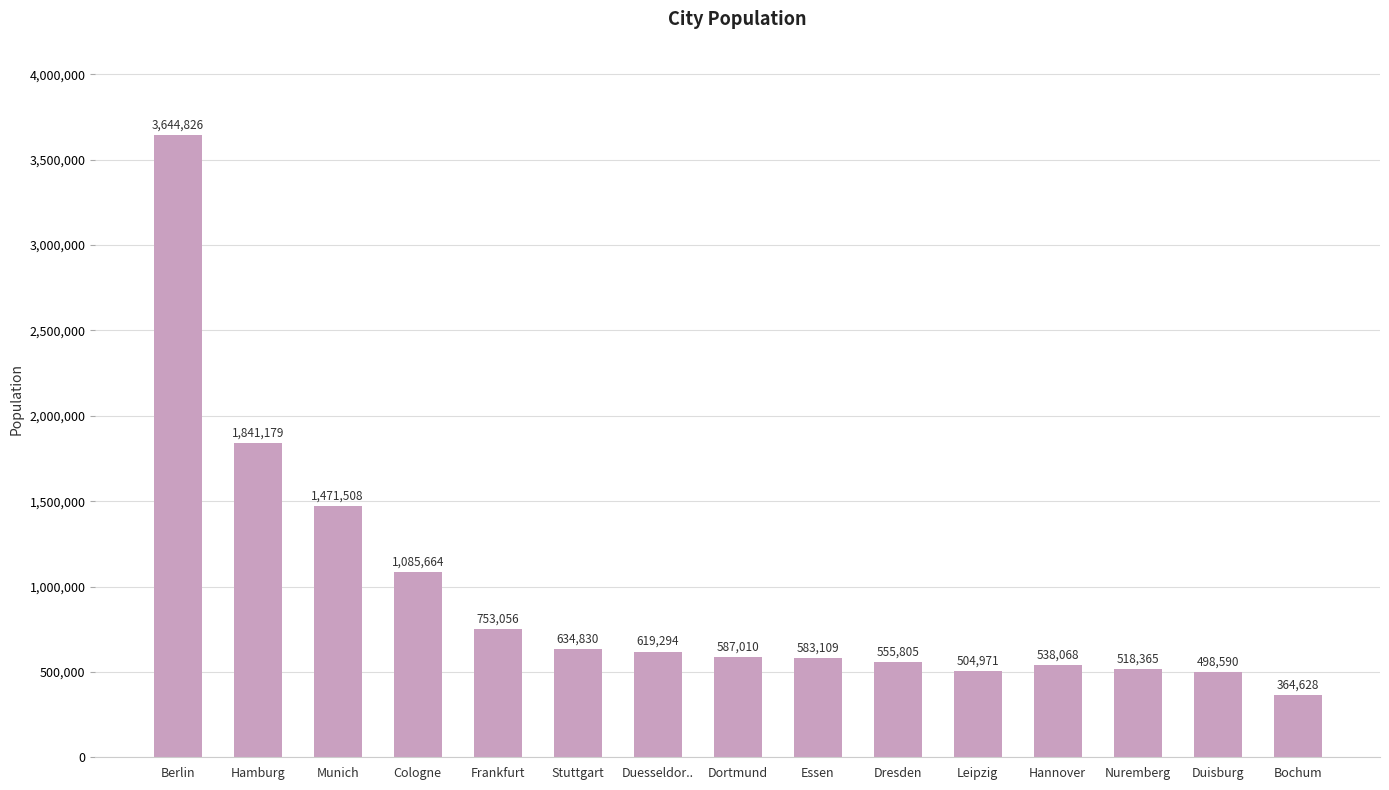

Between Stuttgart and Frankfurt, which is larger?

Frankfurt